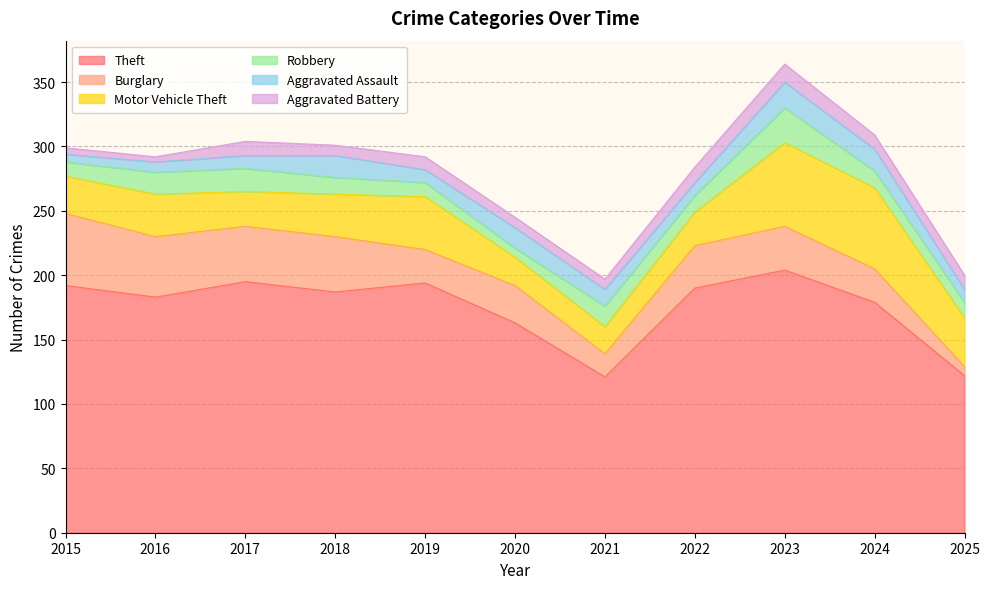

At which category is the sum across all series the highest?

2023